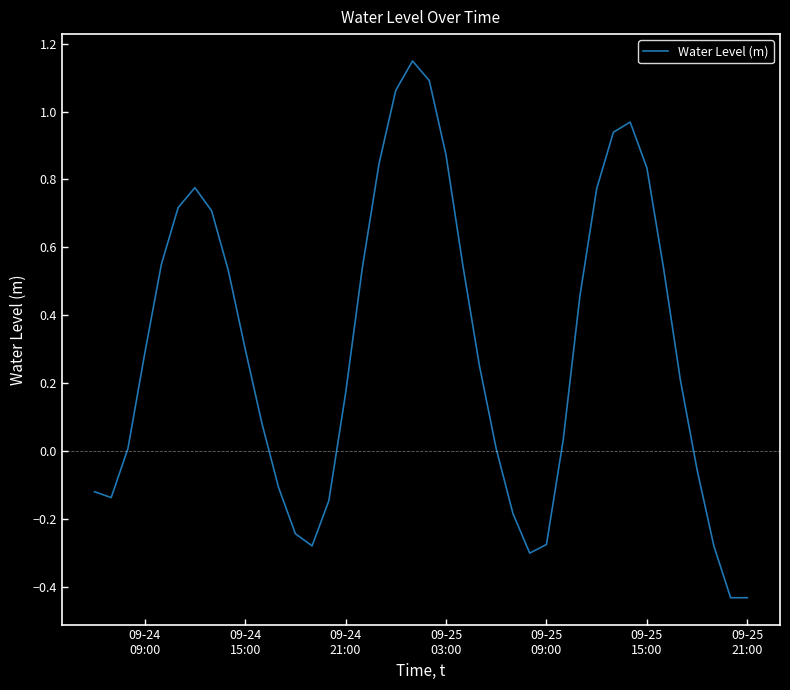

What is the difference between the maximum and minimum values?

1.6